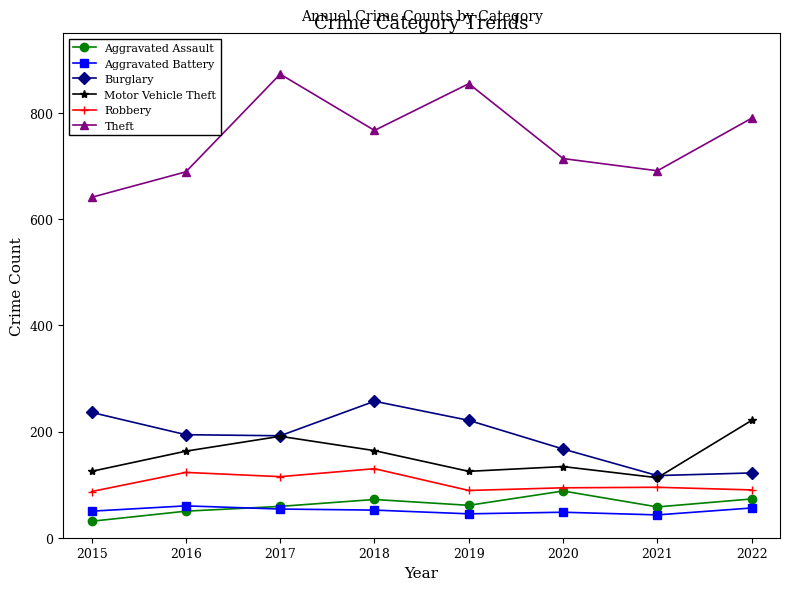

What is the difference between the highest and lowest values at 2022?

734